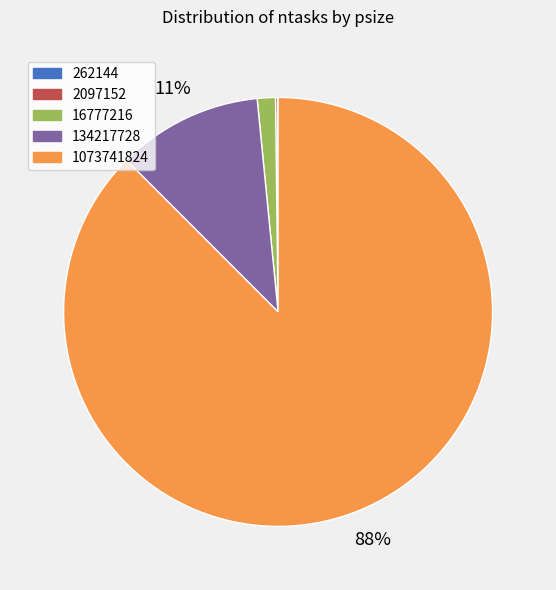

To the nearest percent, what is the average slice percentage?

20%